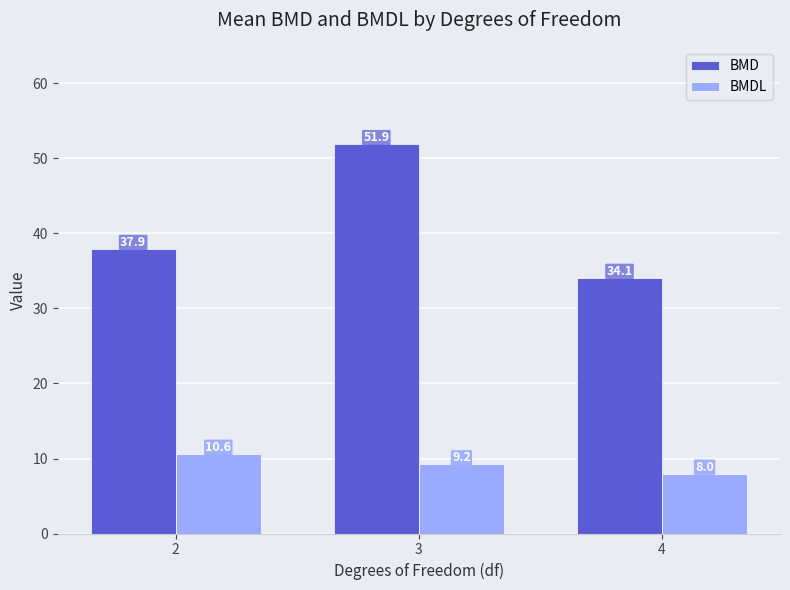

Which series has the largest range (max minus min)?

BMD